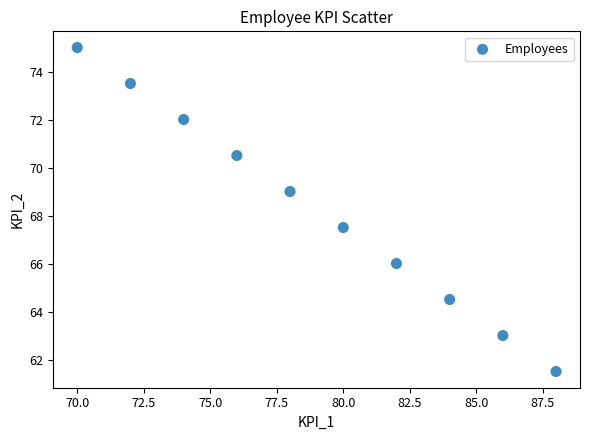

What is the average X value?

79.0